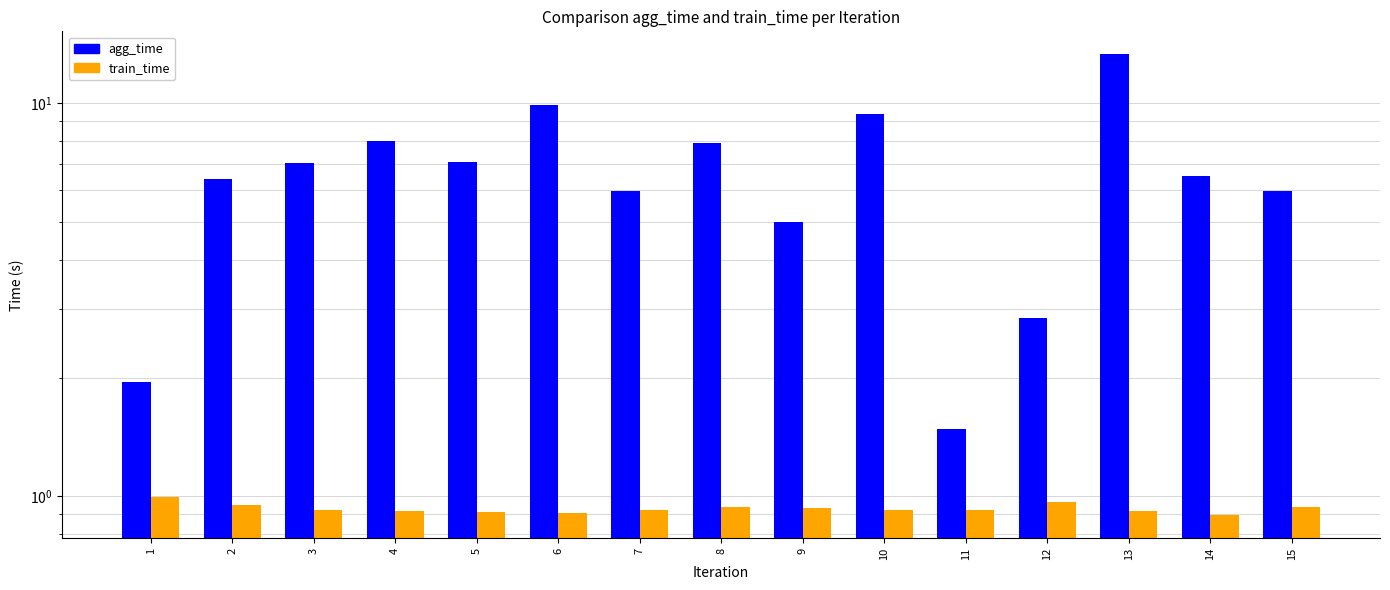

How many categories are shown in the chart?

15